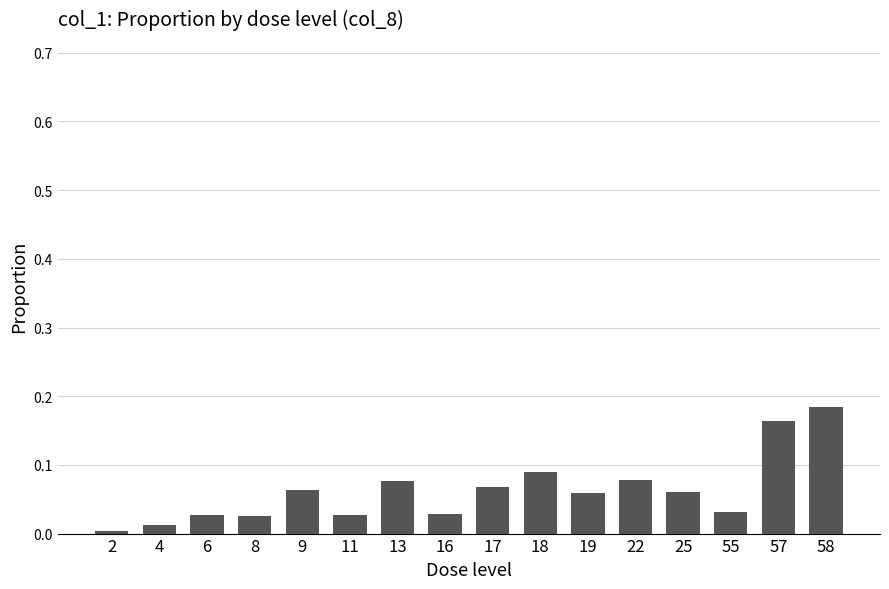

What is the sum of all values?

1.0